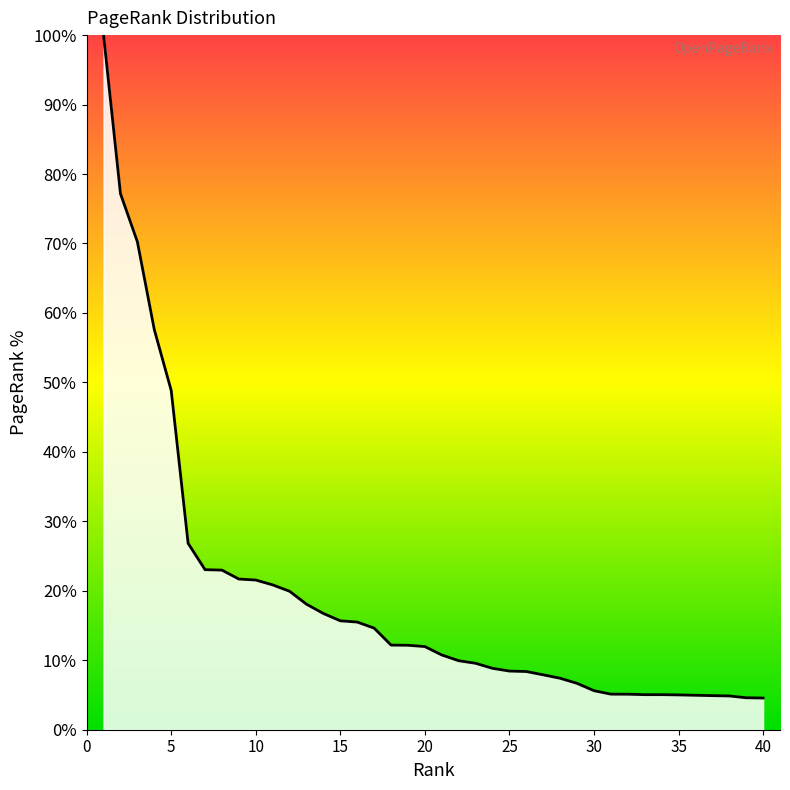

What is the minimum value shown in the chart?

4.6